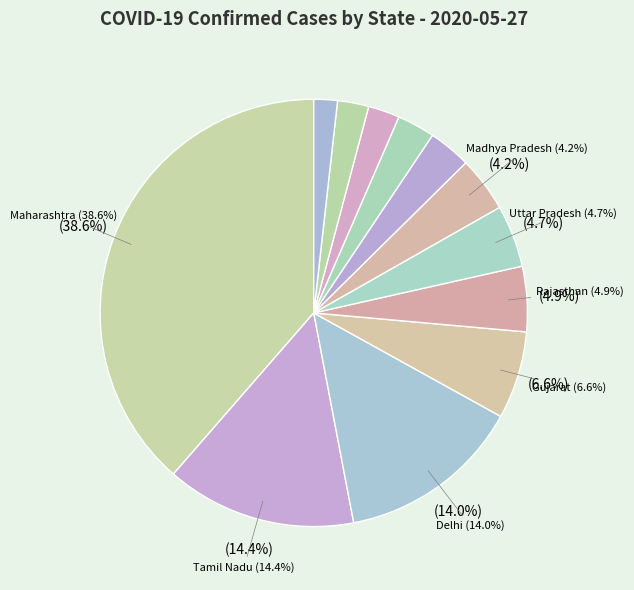

To the nearest percent, what portion does Gujarat represent?

7%